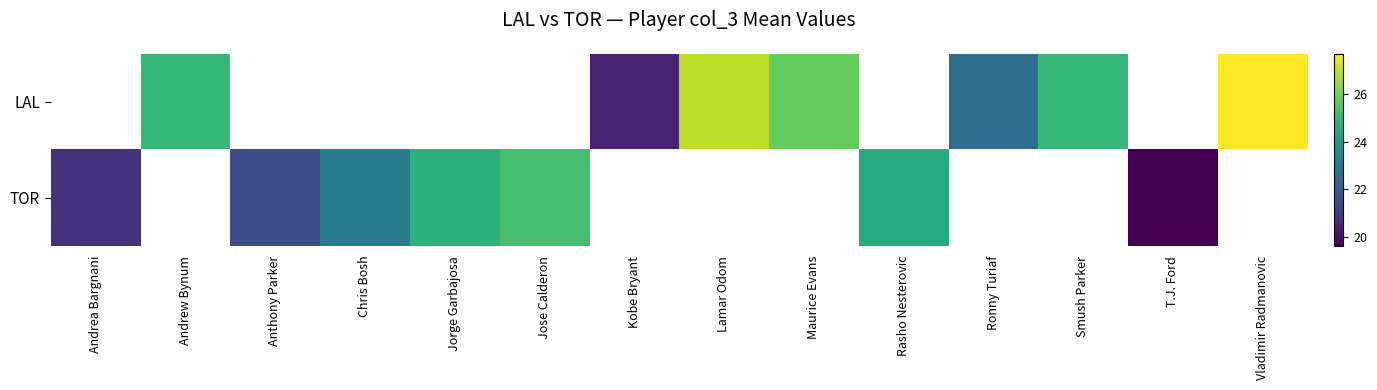

Between Kobe Bryant and Ronny Turiaf, which is larger?

Ronny Turiaf